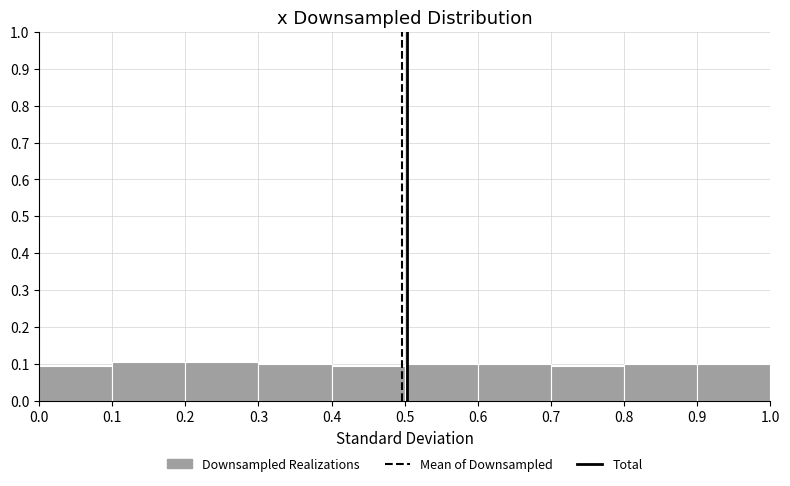

Reading left to right, list every bar in this chart as the range it spans on the x-axis followed by its height. The values are not printed on the chart, so give them approximately, as read against the axis.

0.0 to 0.1: 0.09
0.1 to 0.2: 0.11
0.2 to 0.3: 0.11
0.3 to 0.4: 0.10
0.4 to 0.5: 0.09
0.5 to 0.6: 0.10
0.6 to 0.7: 0.10
0.7 to 0.8: 0.09
0.8 to 0.9: 0.10
0.9 to 1.0: 0.10